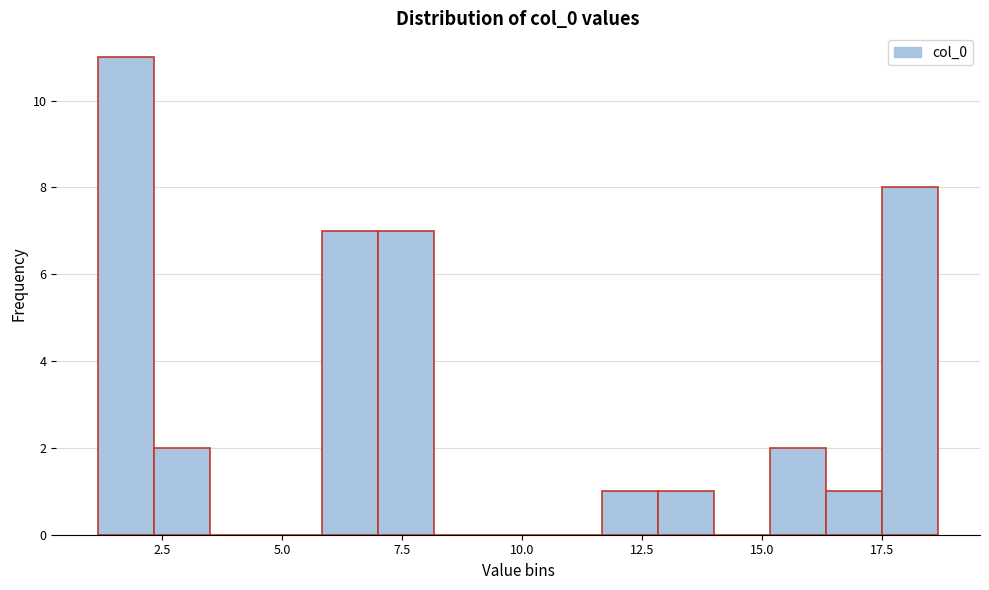

Around what value on the x-axis is the tallest bar? Give the approximate position of its centre, as read against the axis.

2.0